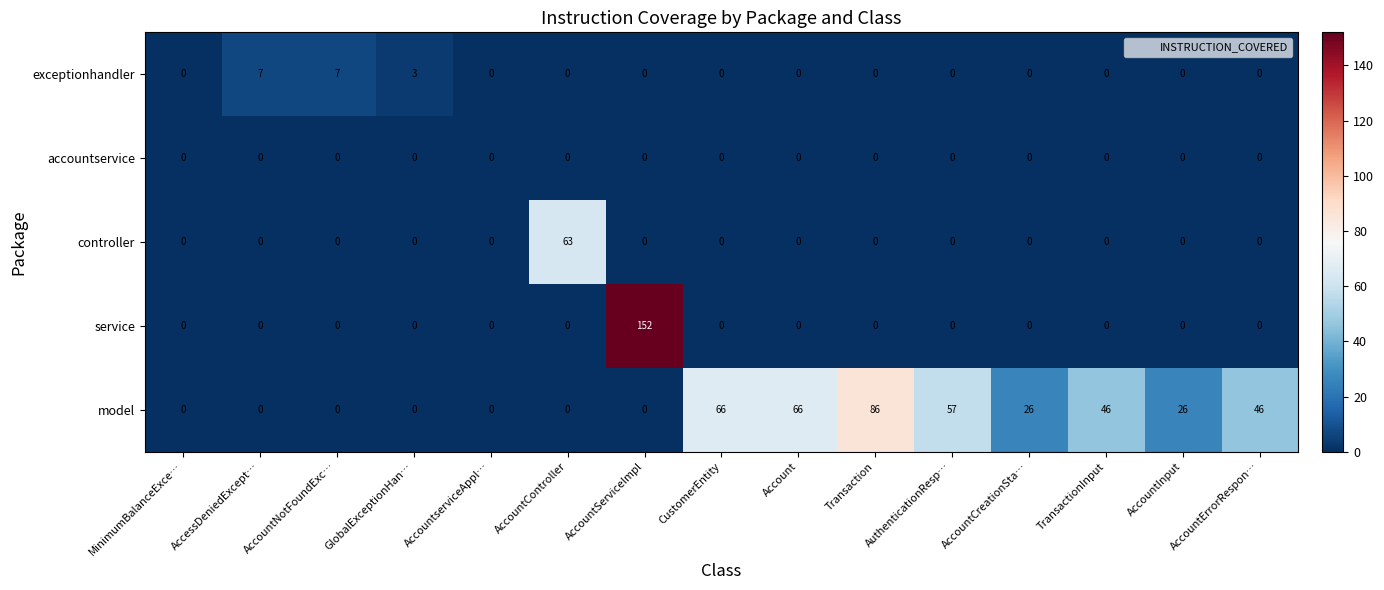

How many categories are shown in the chart?

15